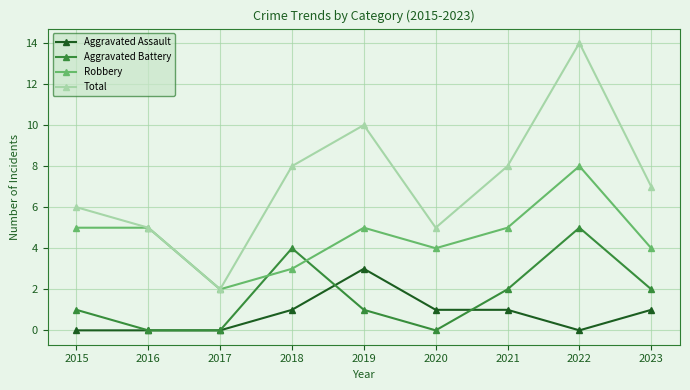

True or false: Robbery has more than 1 points higher than both neighbors.

True